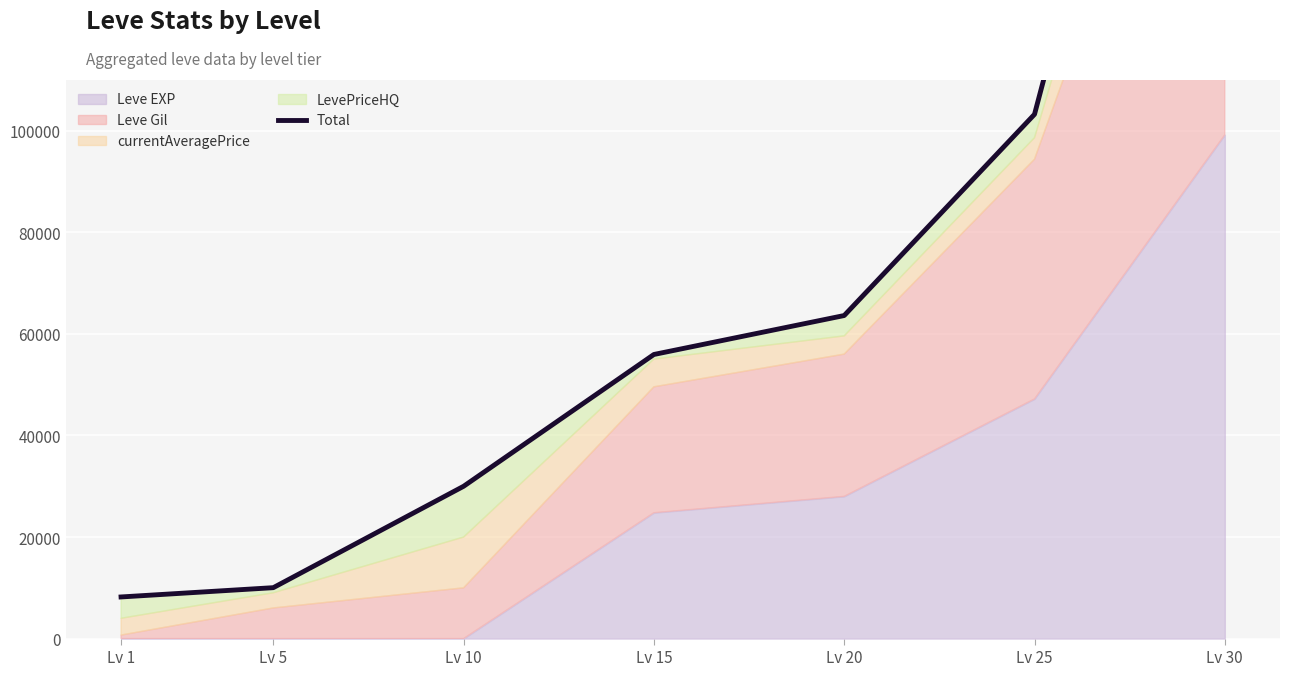

The chart shows a value of 29993 at Lv 10. True or false?

True